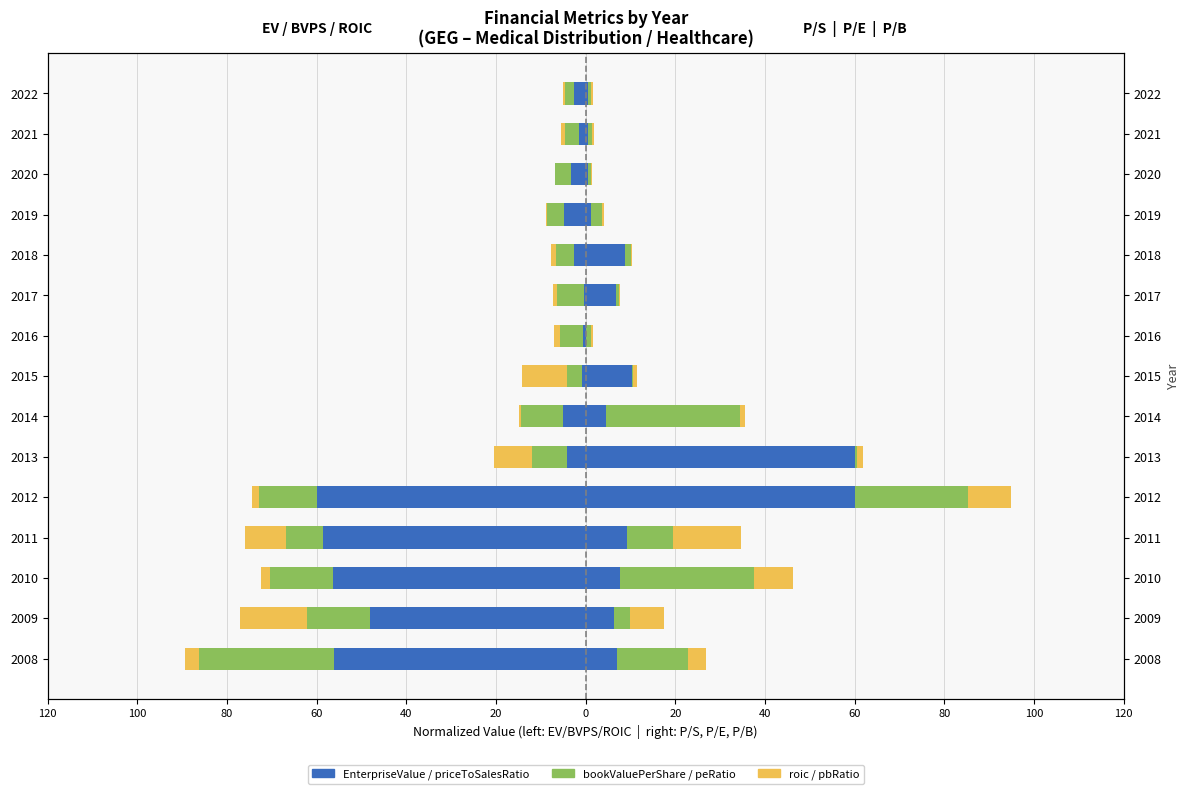

The peRatio series shows 0.6 at 2013. True or false?

True